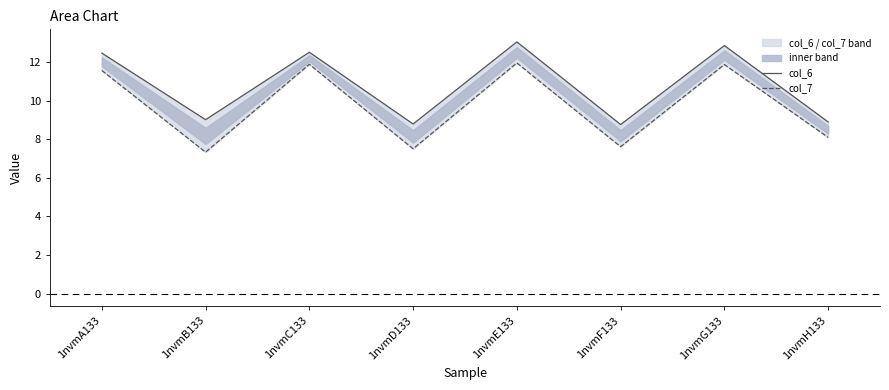

What is the average value of the col_7 series?

9.7